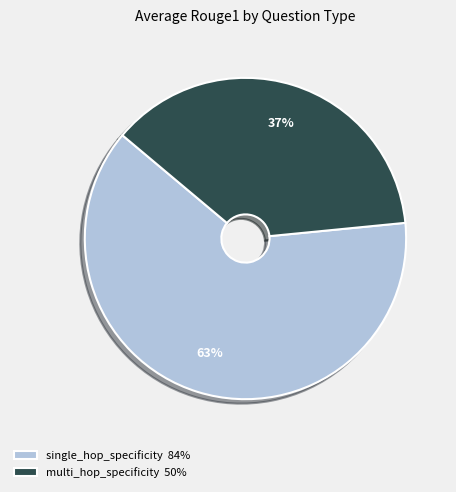

True or false: multi_hop_specificity accounts for 37% of the total.

True